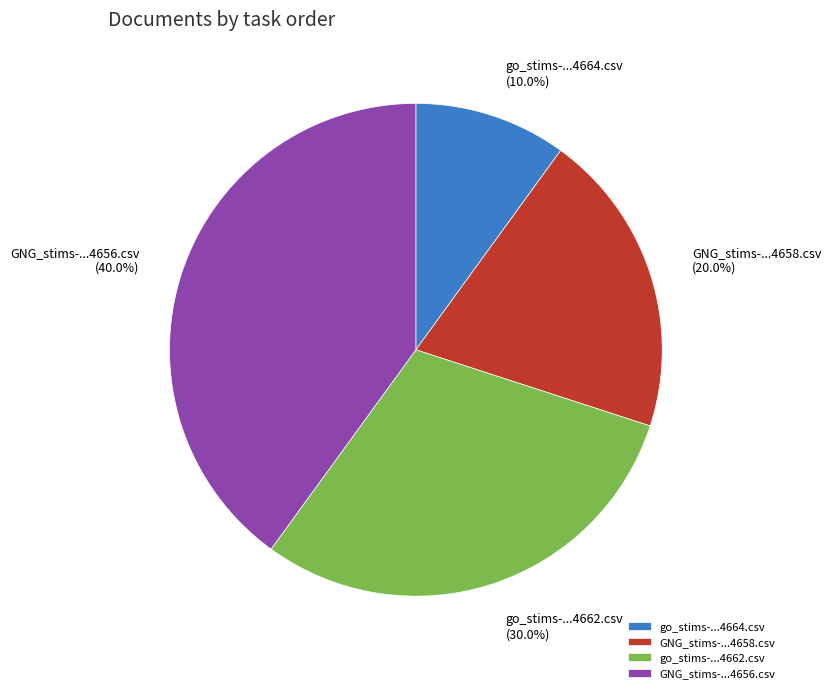

Rank the categories by value from lowest to highest.

go_stims-...4664.csv, GNG_stims-...4658.csv, go_stims-...4662.csv, GNG_stims-...4656.csv